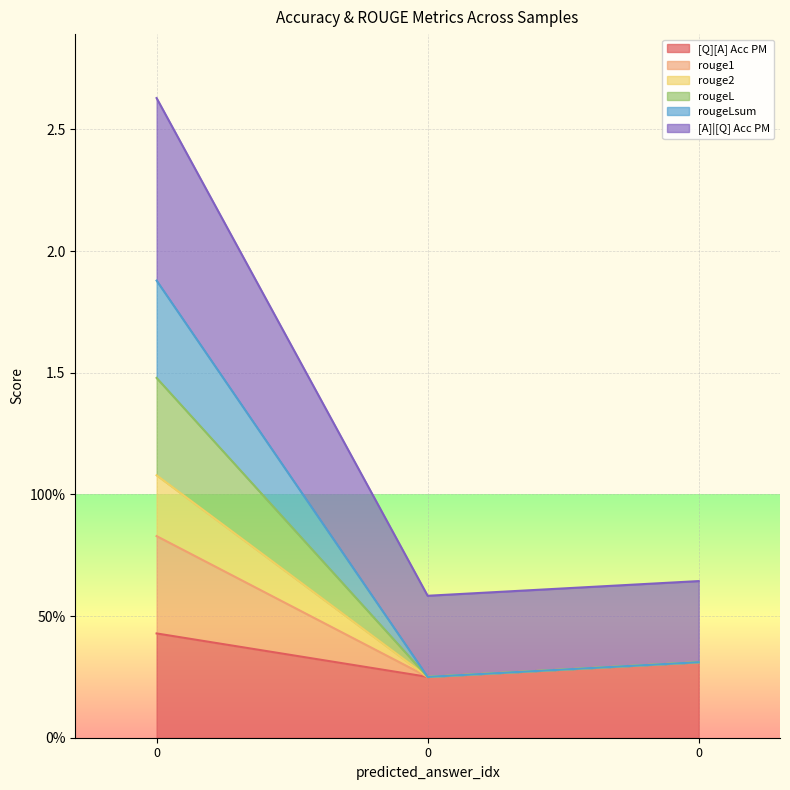

What is the difference between the highest and lowest values at 0?

2.2